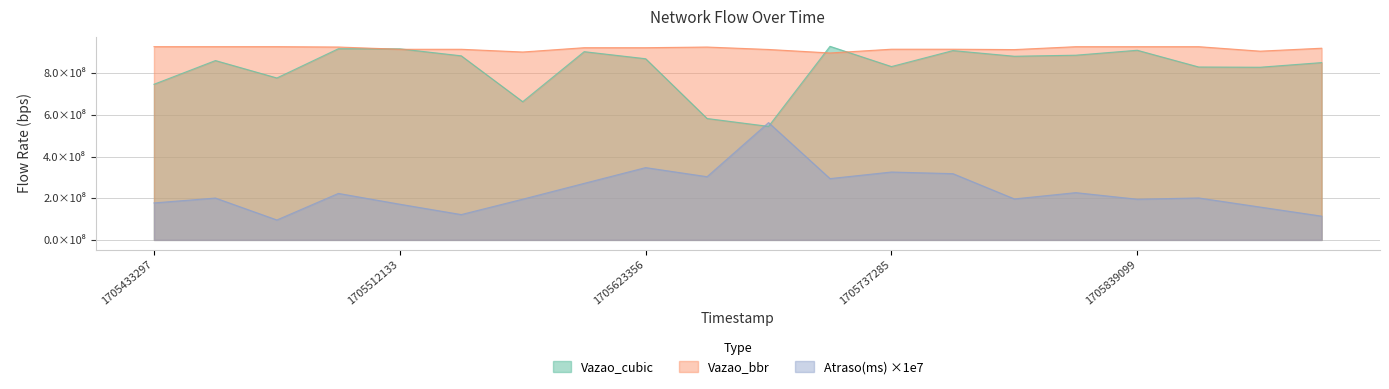

What is the difference between the highest and lowest values at 1705538075?

705954631.0